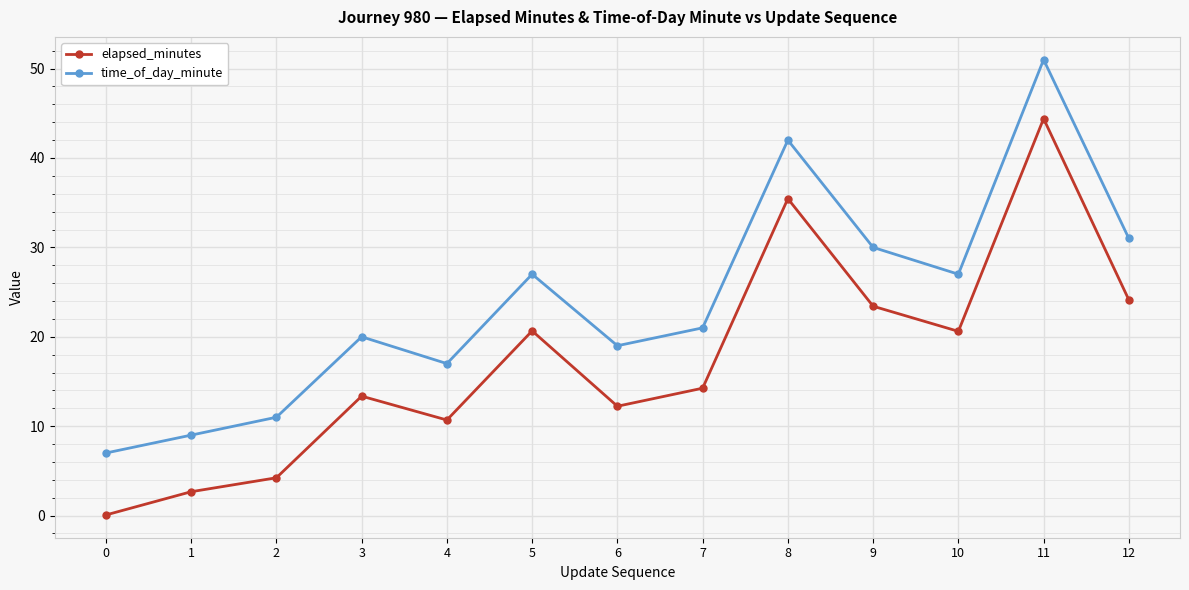

What value does the time_of_day_minute series have at 0?

7.0